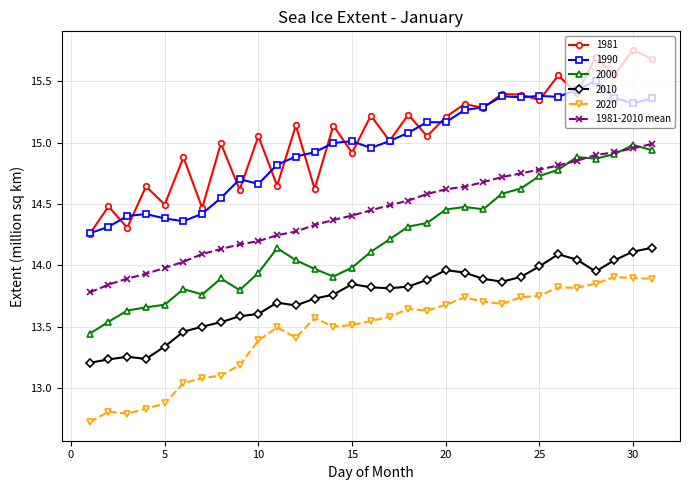

What is the smallest value displayed?

12.7